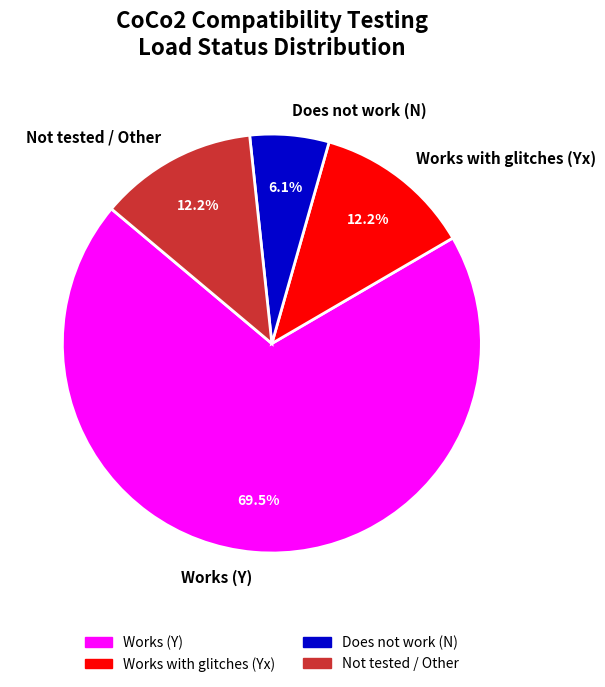

Approximately how many times larger is the value at Works (Y) compared to Does not work (N)?

11.4